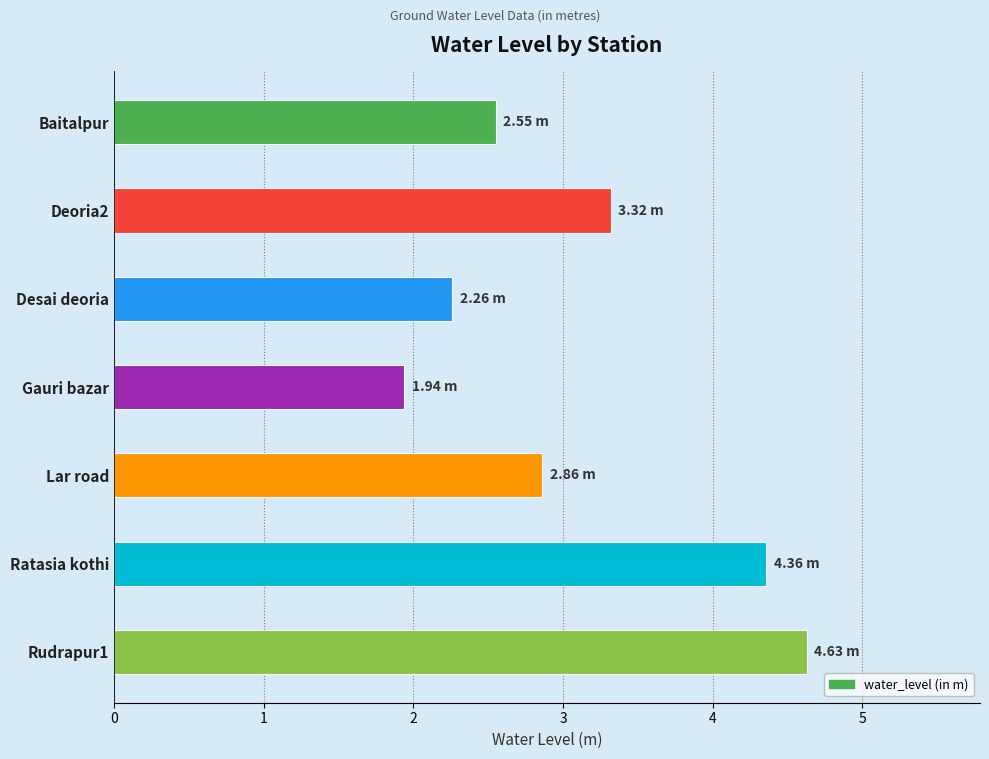

Does the chart contain stacked bars?

No